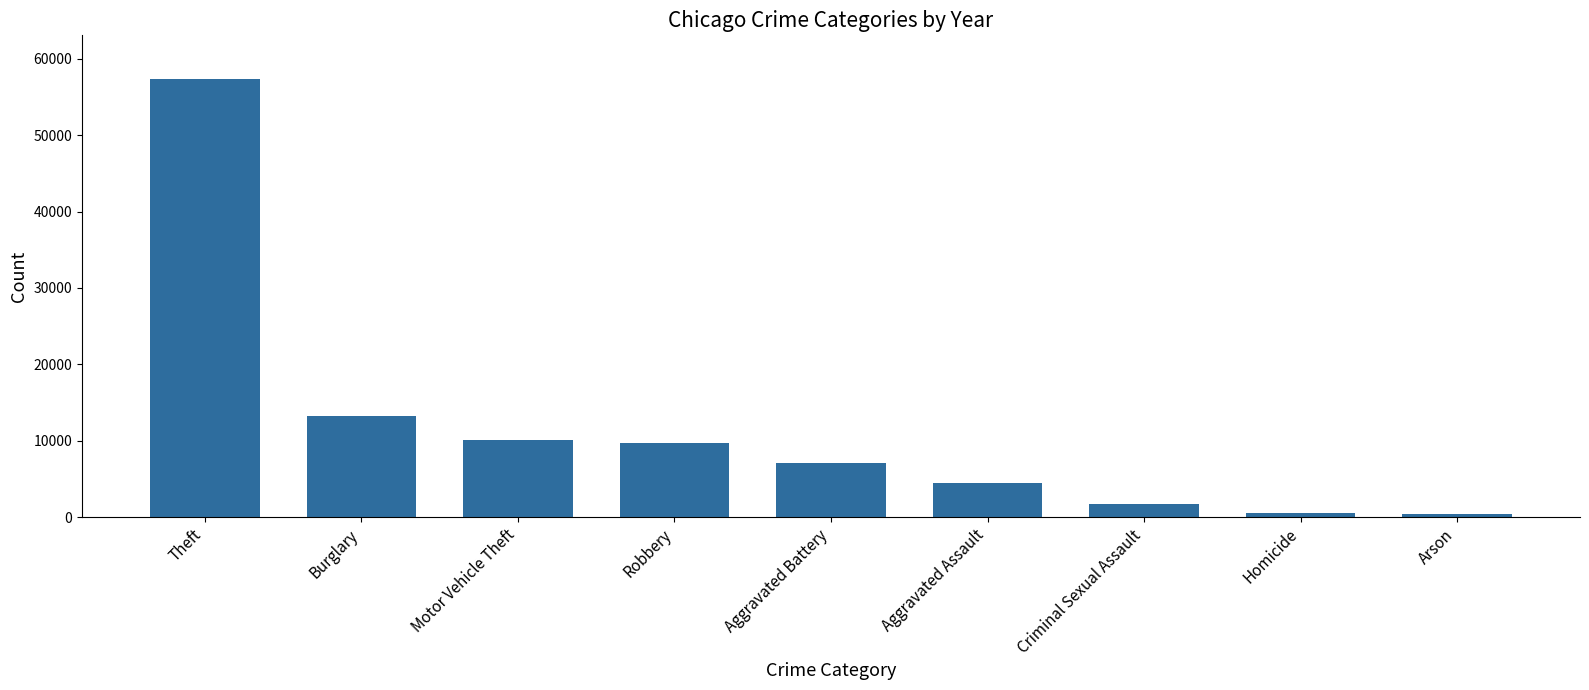

Count the number of data series in this chart.

1